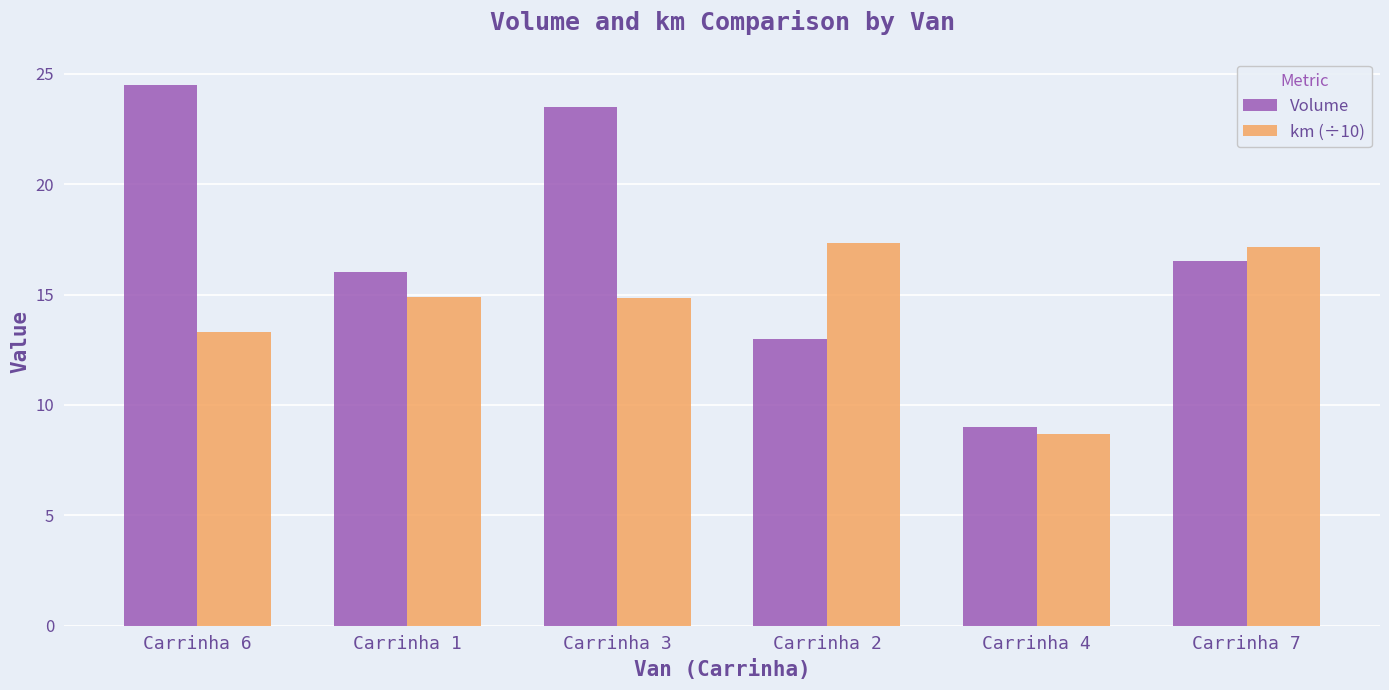

At which category is the sum across all series the highest?

Carrinha 3